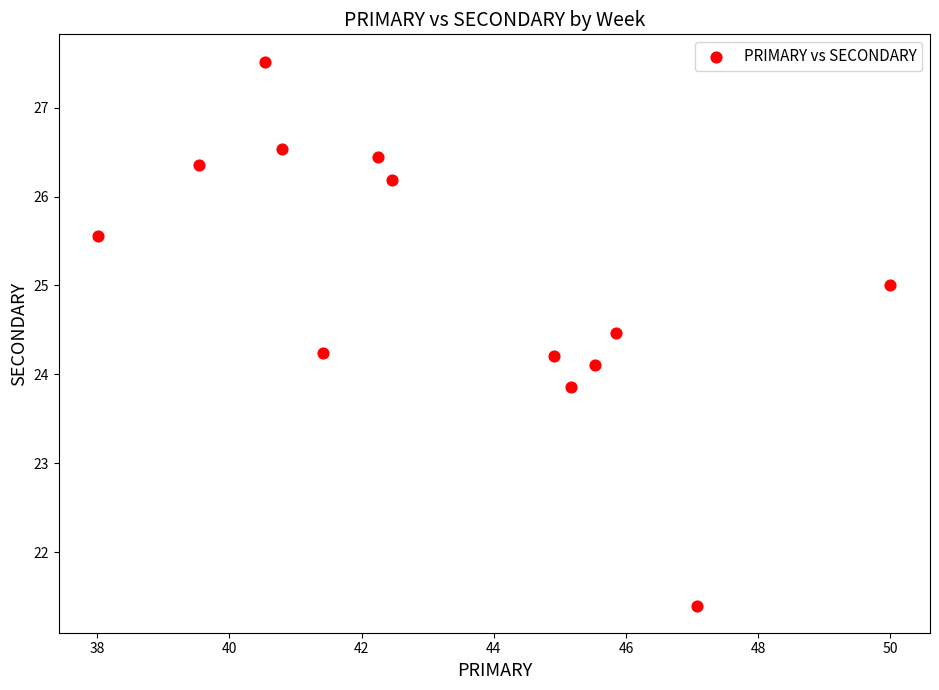

What is the range of X values (max minus min)?

12.0